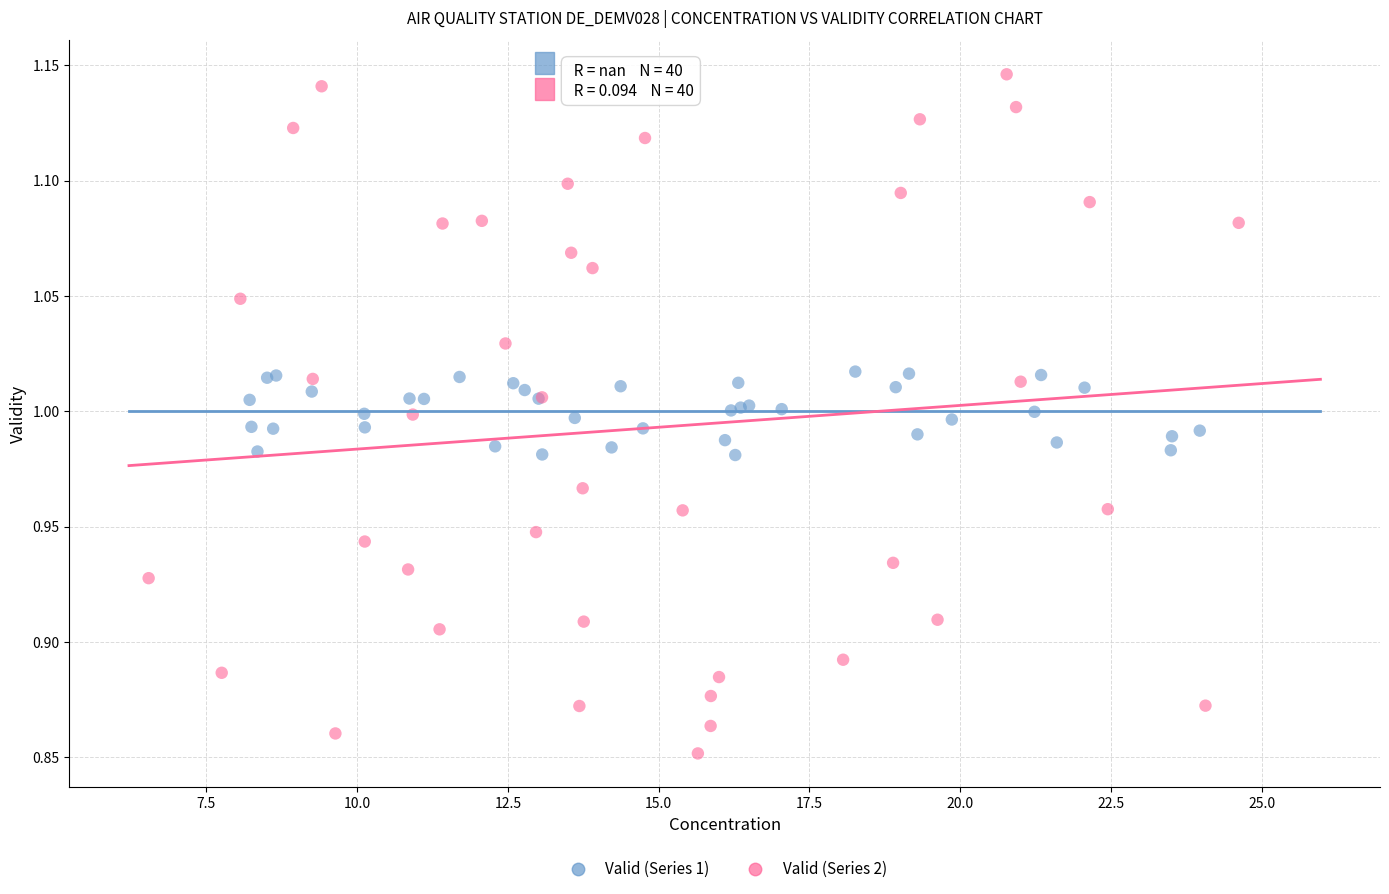

Which series reaches the minimum Y coordinate?

Valid (Series 2)